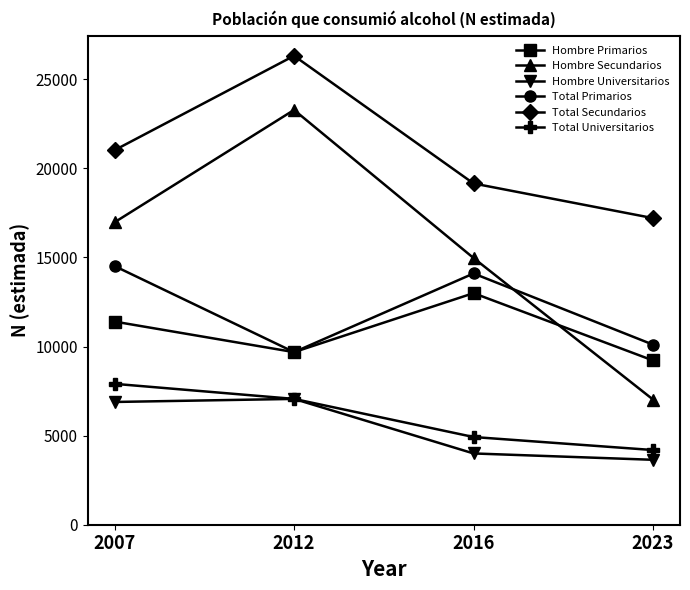

Reading right to left, list all the values displayed in this chart.

Hombre Primarios: 2023=9217	2016=12996	2012=9686	2007=11401
Hombre Secundarios: 2023=7023	2016=14967	2012=23278	2007=16972
Hombre Universitarios: 2023=3644	2016=4000	2012=7061	2007=6889
Total Primarios: 2023=10105	2016=14100	2012=9686	2007=14517
Total Secundarios: 2023=17206	2016=19151	2012=26316	2007=21019
Total Universitarios: 2023=4191	2016=4922	2012=7061	2007=7907